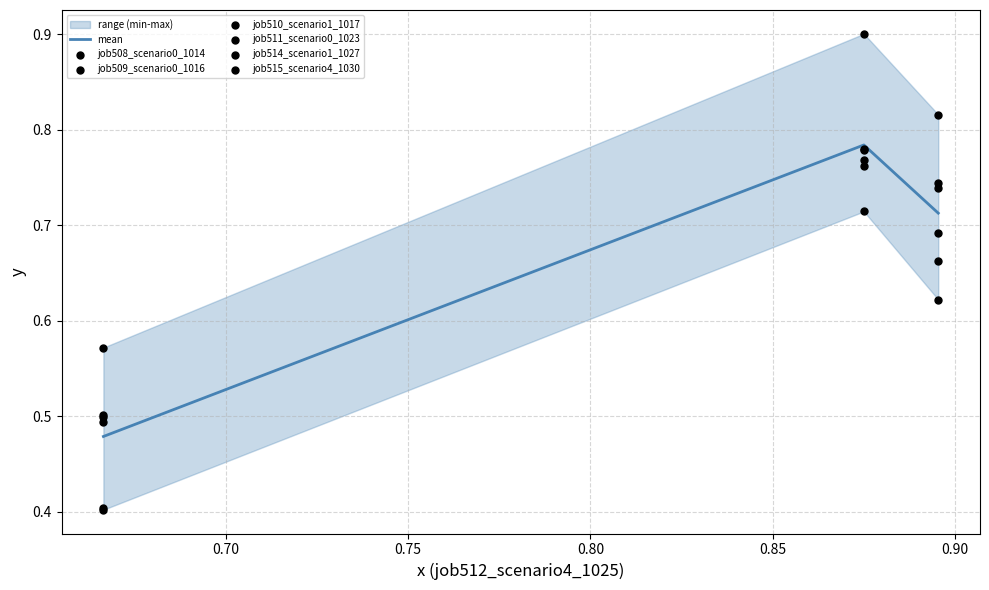

Which series has the largest Y range (max minus min)?

job515_scenario4_1030